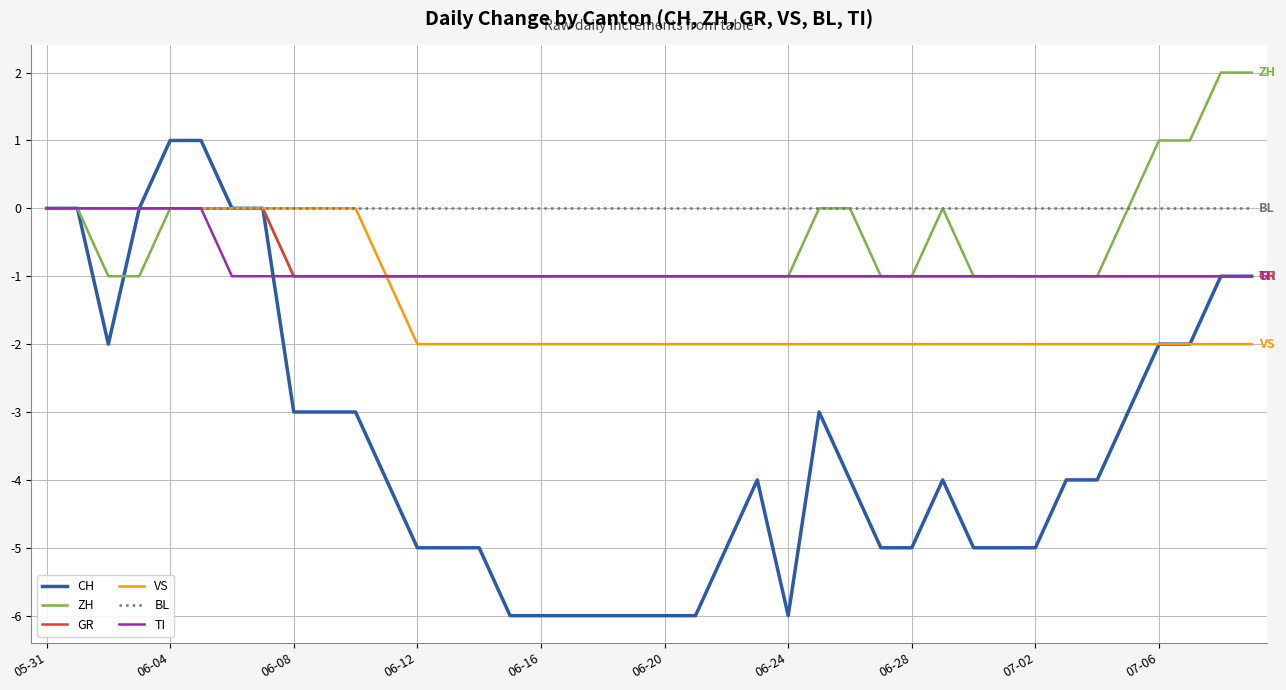

Which series has the largest range (max minus min)?

CH